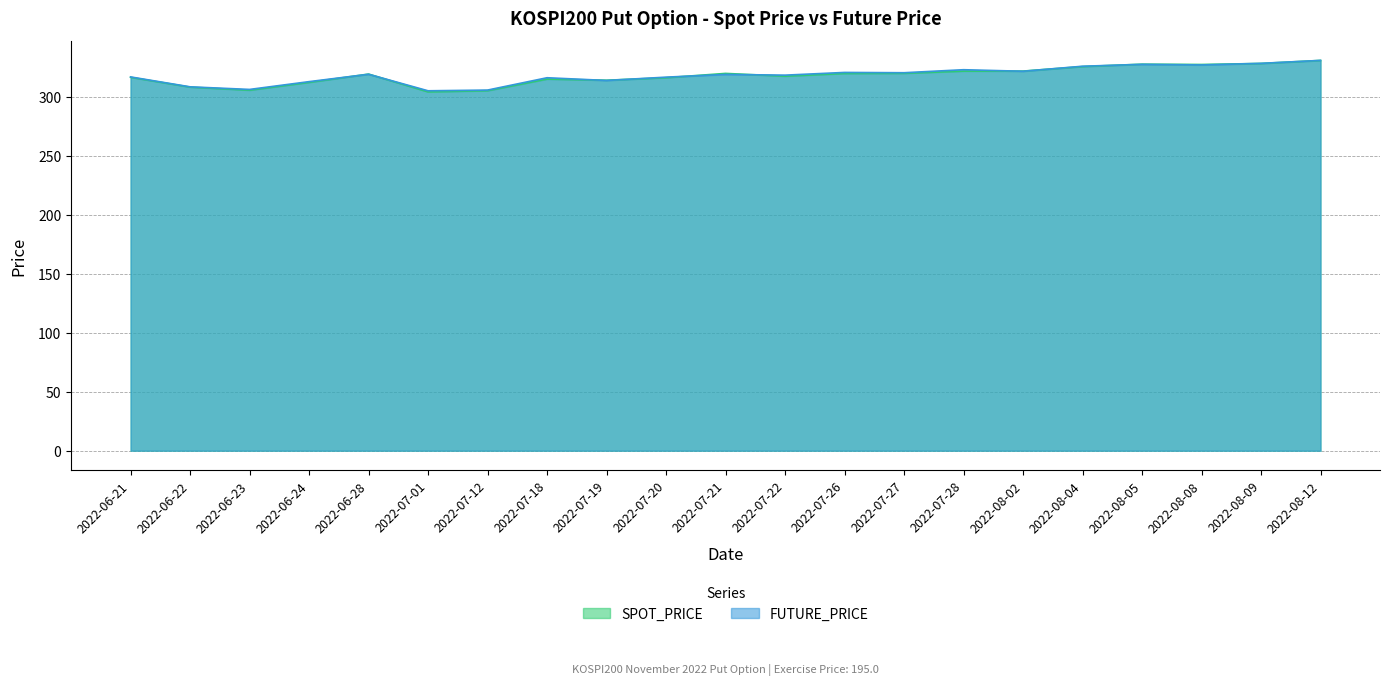

True or false: SPOT_PRICE has more than 0 points higher than both neighbors.

True